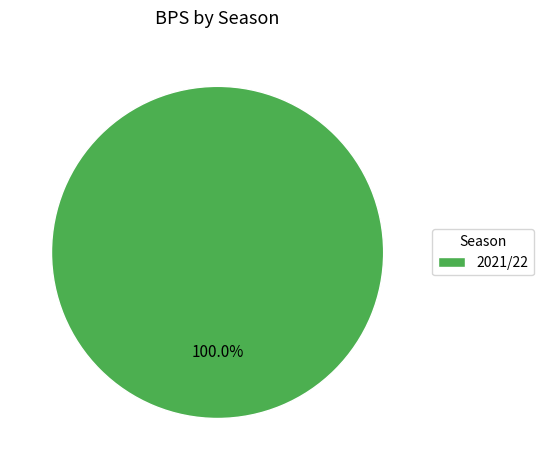

Is there a majority slice in this chart?

Yes